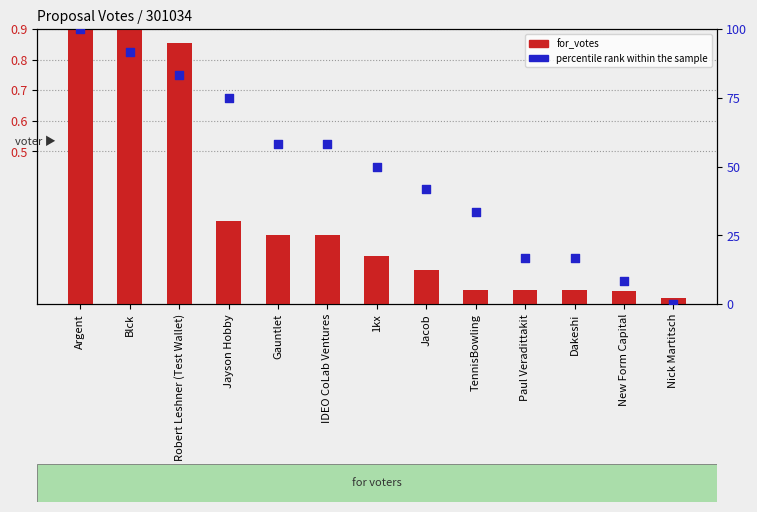

At how many categories does at least one series exceed 38?

8